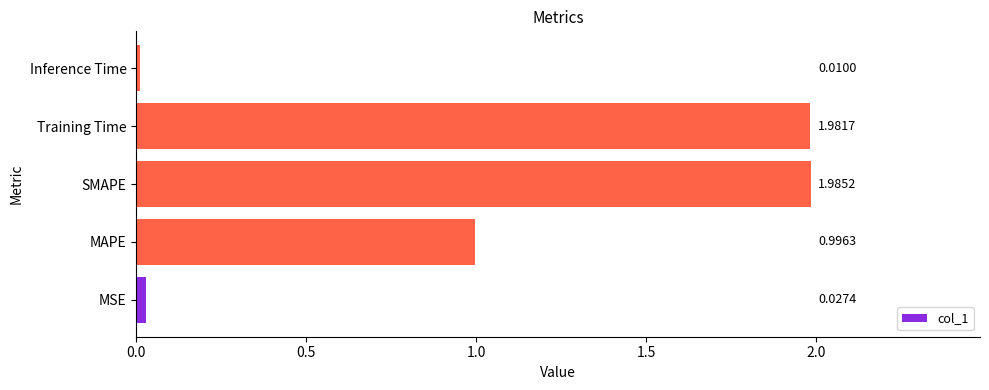

At which label is the value closest to 0?

Inference Time